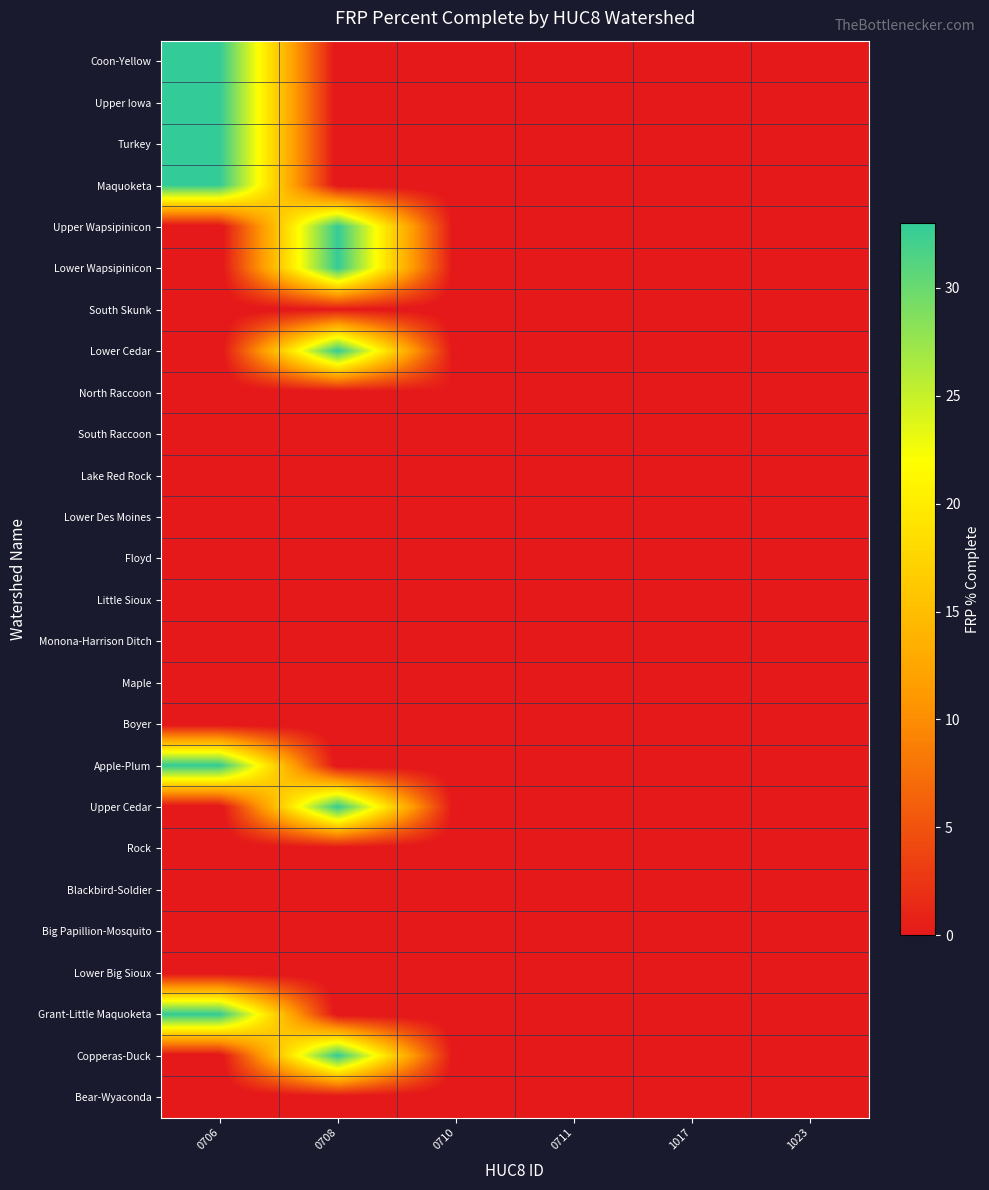

What is the total value across all series at 0708?

145